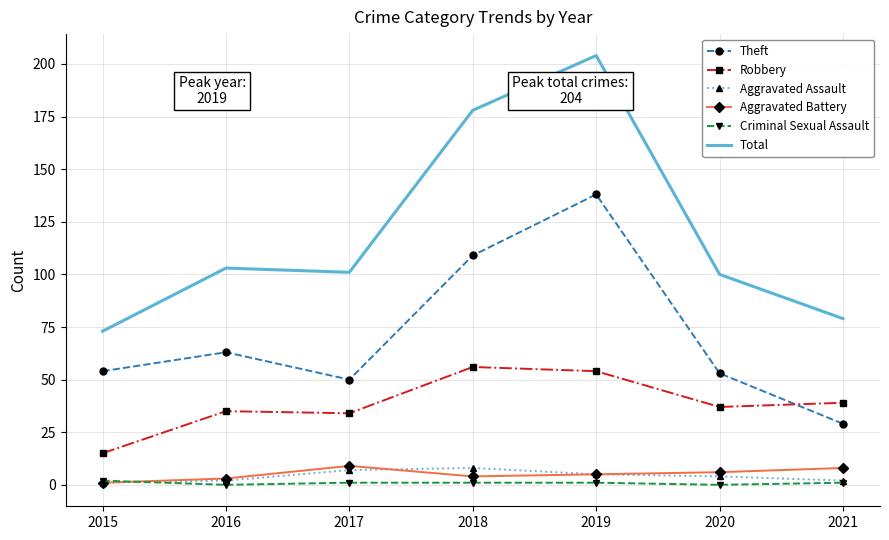

What is the greatest value displayed?

204